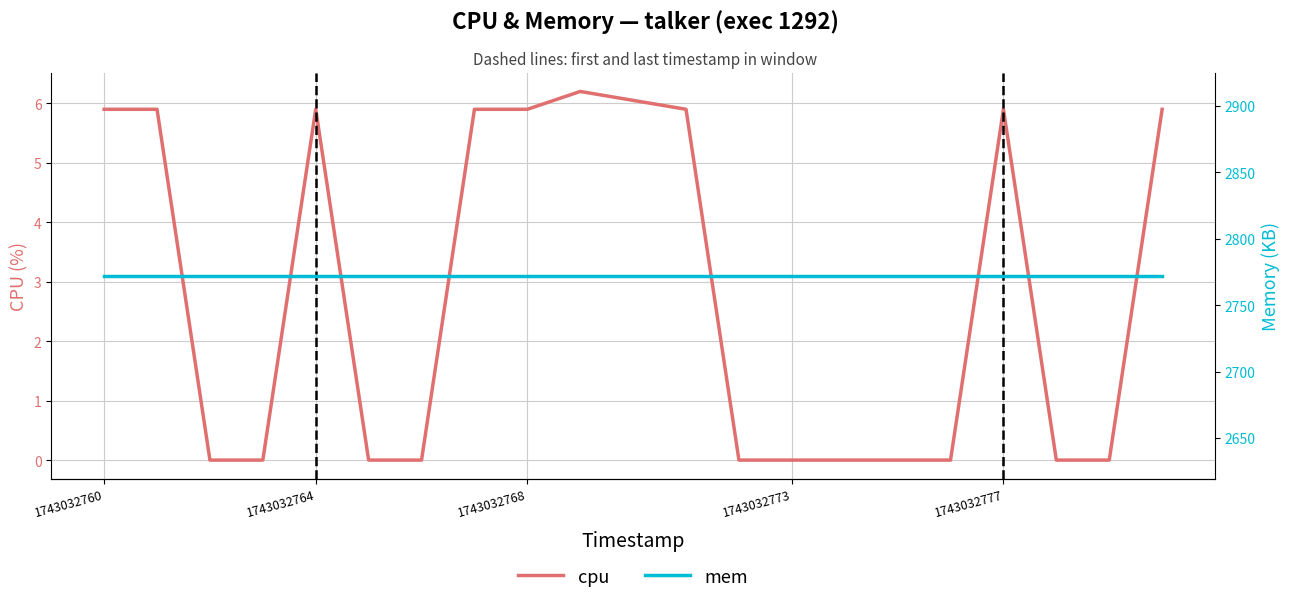

Which series has the largest total across all categories?

mem